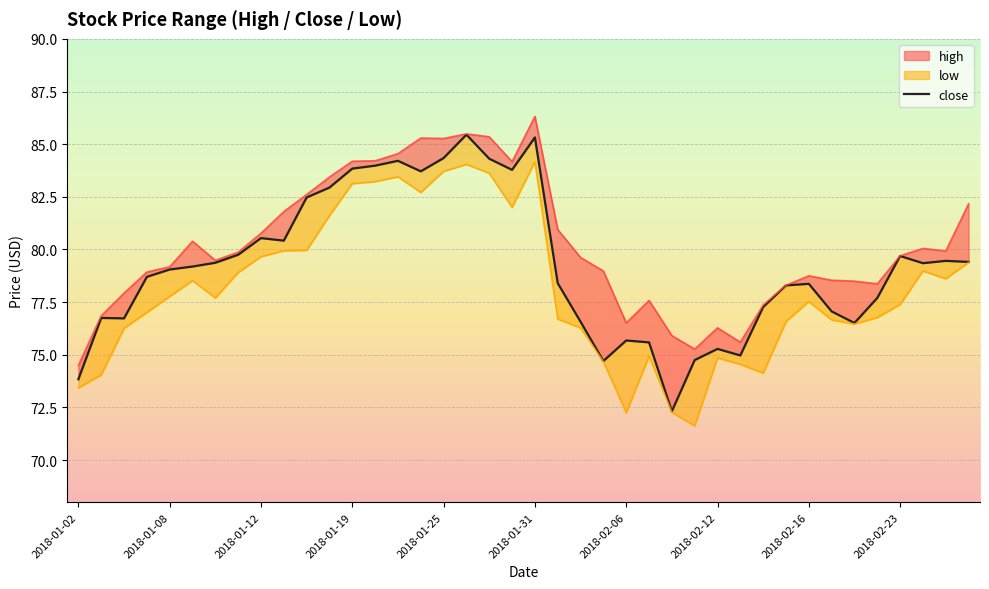

What is the maximum value shown in the chart?

86.3